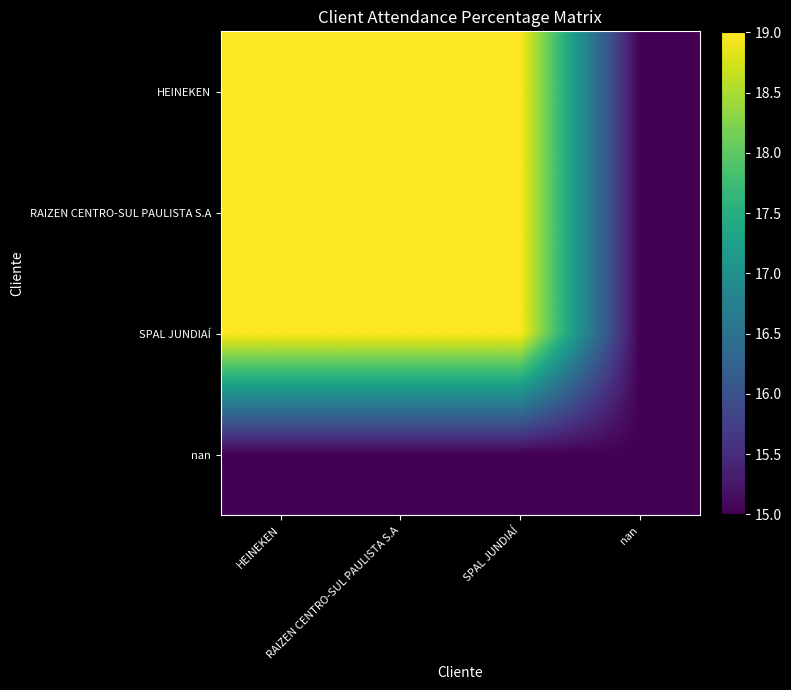

Which has a higher value, HEINEKEN or SPAL JUNDIAÍ?

HEINEKEN